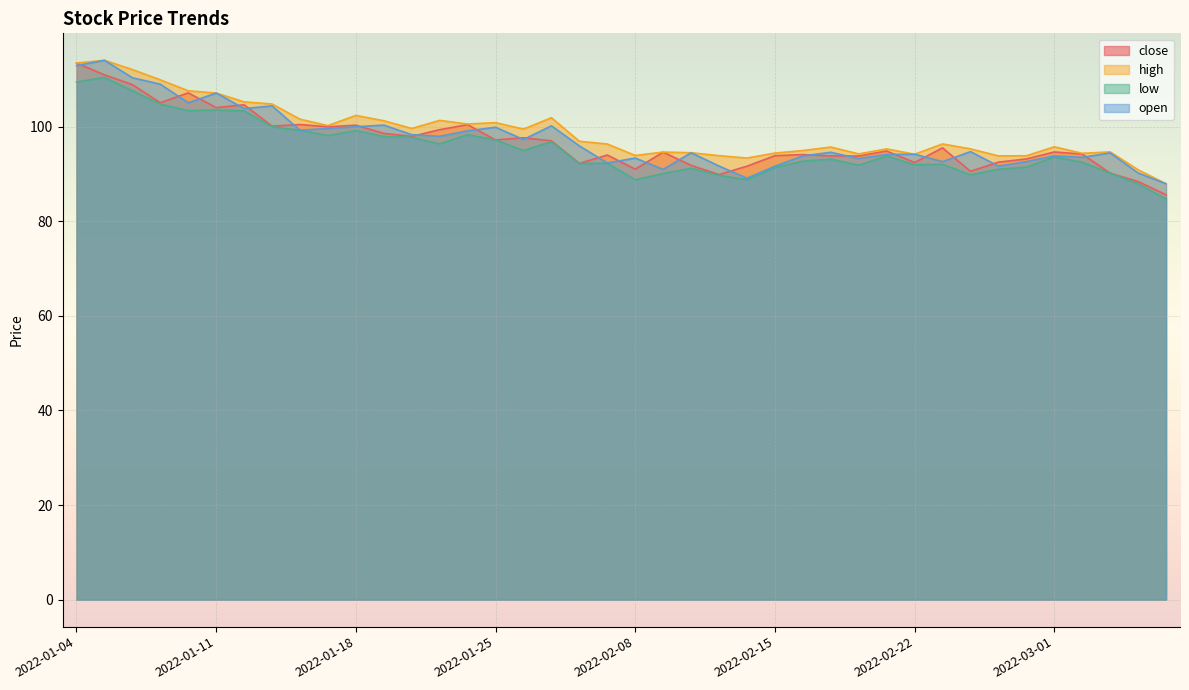

Between 2022-01-11 and 2022-02-24, which series saw the biggest shift?

low